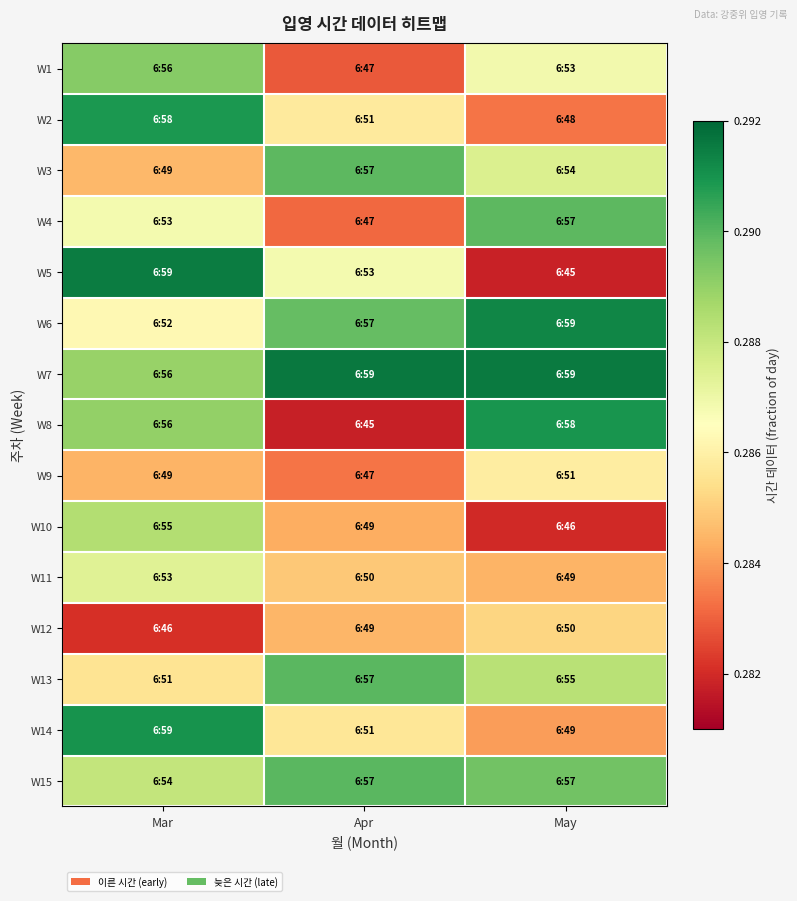

Reading right to left, transcribe all the data shown in this chart.

W1: May=0.3	Apr=0.3	Mar=0.3
W2: May=0.3	Apr=0.3	Mar=0.3
W3: May=0.3	Apr=0.3	Mar=0.3
W4: May=0.3	Apr=0.3	Mar=0.3
W5: May=0.3	Apr=0.3	Mar=0.3
W6: May=0.3	Apr=0.3	Mar=0.3
W7: May=0.3	Apr=0.3	Mar=0.3
W8: May=0.3	Apr=0.3	Mar=0.3
W9: May=0.3	Apr=0.3	Mar=0.3
W10: May=0.3	Apr=0.3	Mar=0.3
W11: May=0.3	Apr=0.3	Mar=0.3
W12: May=0.3	Apr=0.3	Mar=0.3
W13: May=0.3	Apr=0.3	Mar=0.3
W14: May=0.3	Apr=0.3	Mar=0.3
W15: May=0.3	Apr=0.3	Mar=0.3